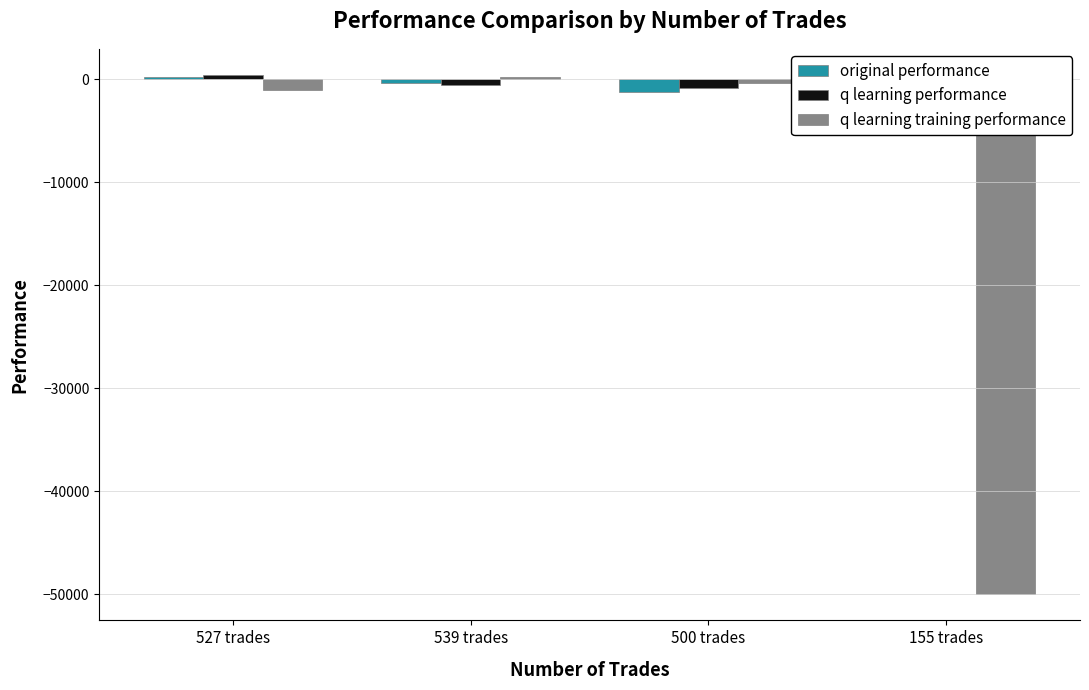

The value of original performance at 500 trades is -694.2. True or false?

False